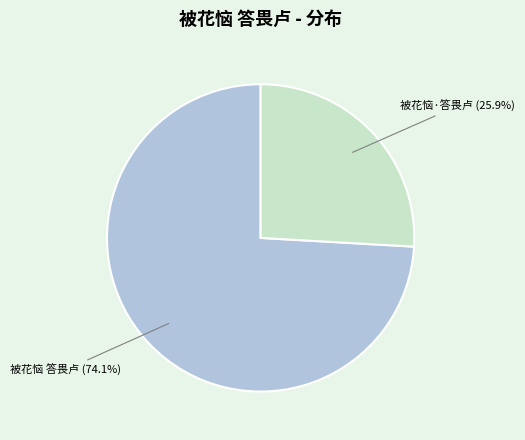

Which slice is the smallest?

被花恼·答畏卢